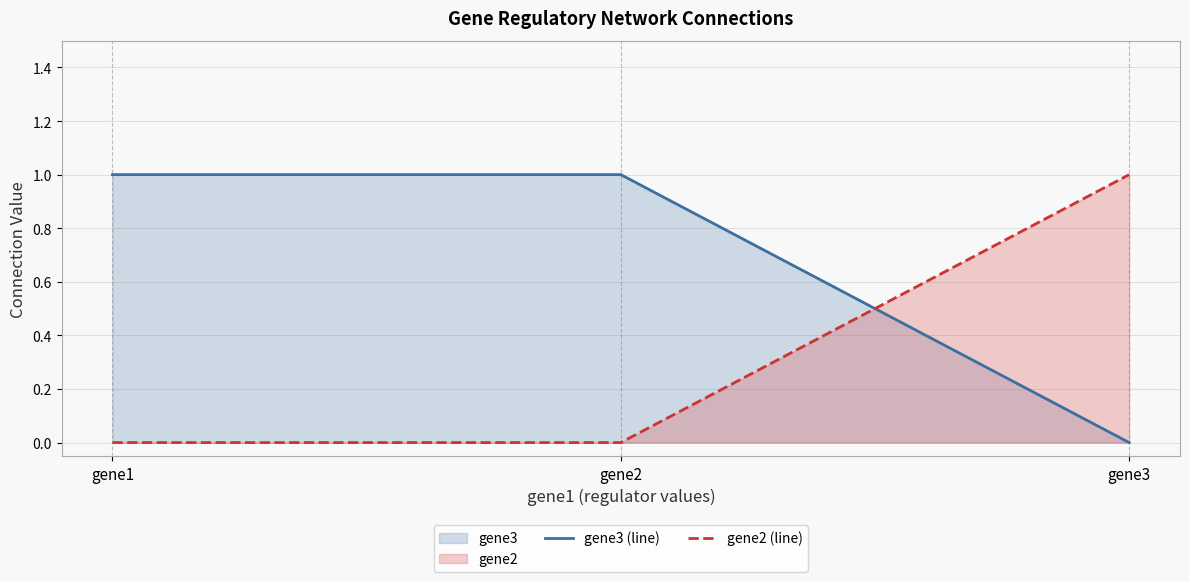

Between gene2 and gene3, which is larger?

gene2